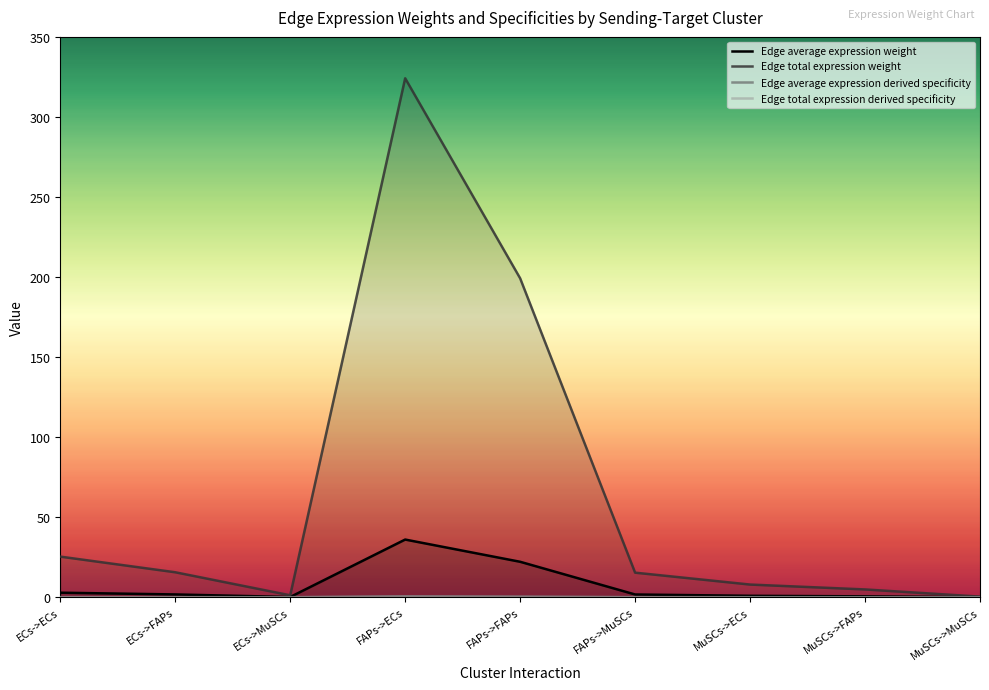

At which label does Edge total expression derived specificity reach its minimum?

MuSCs->MuSCs